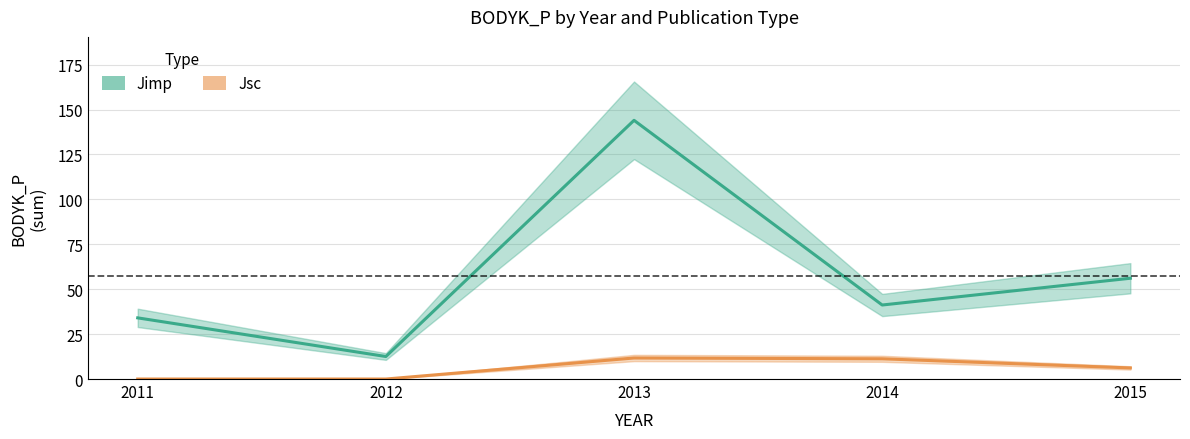

Reading left to right, what are all the values shown in this chart?

Jimp: 2011=34.0	2012=12.5	2013=144.0	2014=41.2	2015=56.1
Jsc: 2011=0.0	2012=0.0	2013=11.7	2014=11.3	2015=6.2